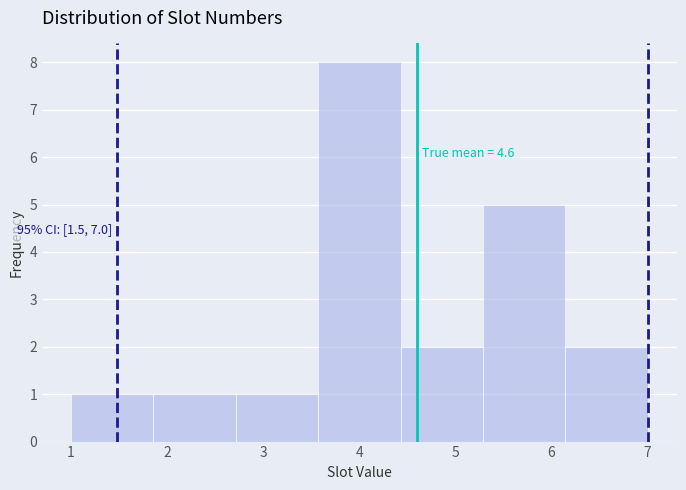

Over which range of the x-axis is the bar tallest?

3.6 to 4.4